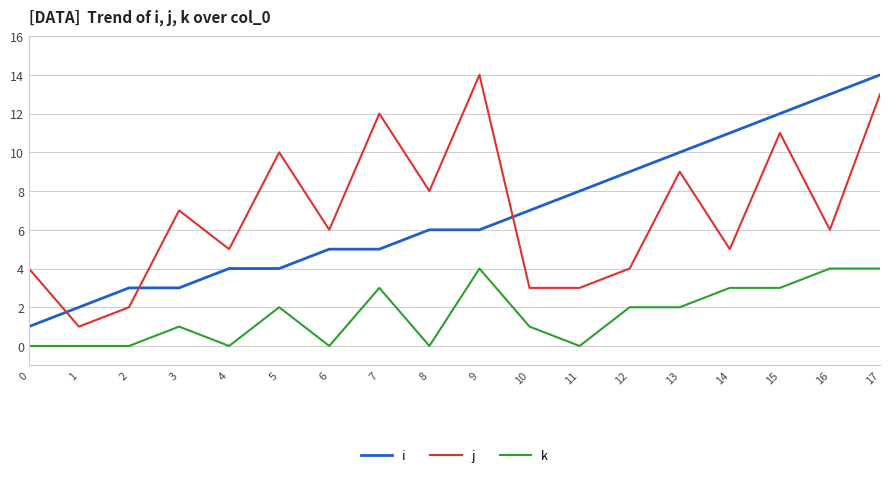

True or false: k and j intersect in this chart.

False